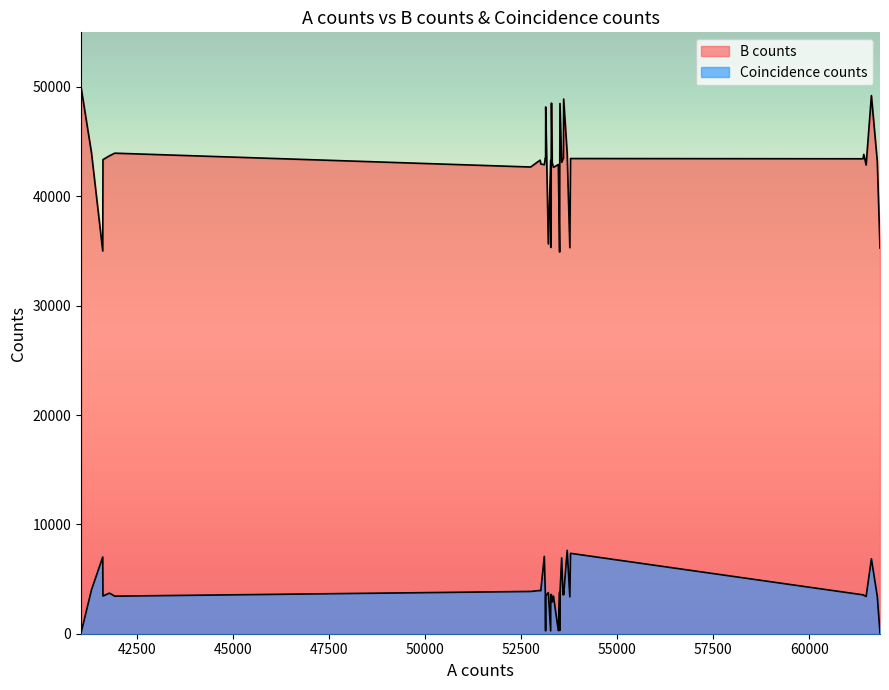

What is the difference between the maximum and minimum values in the B counts series?

15089